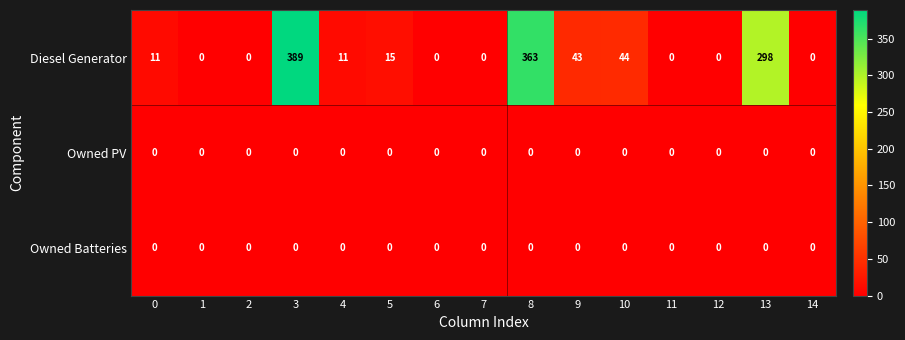

The Diesel Generator series shows 11 at 0. True or false?

True